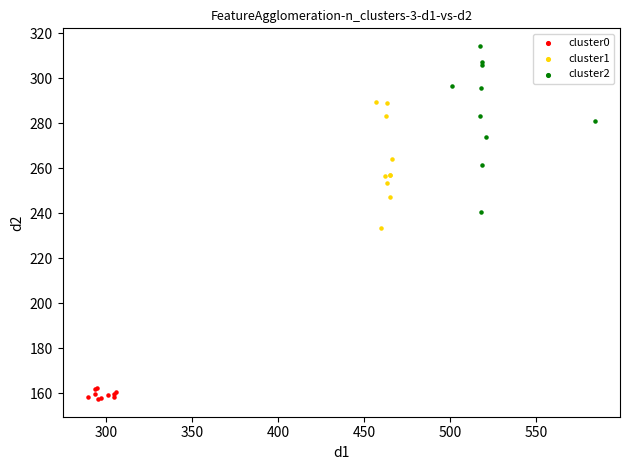

Which series reaches the minimum Y coordinate?

cluster0